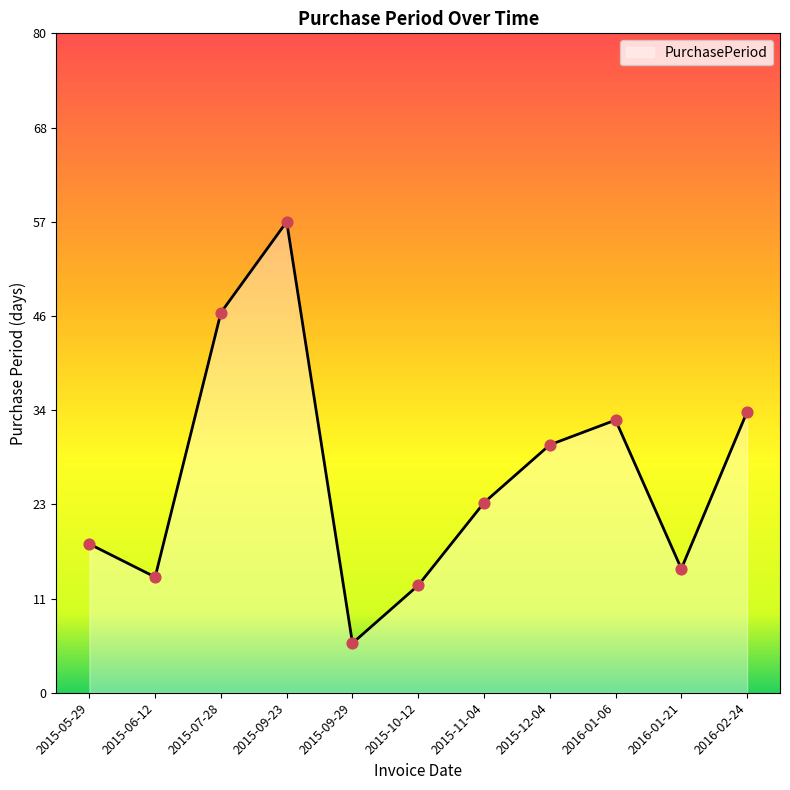

Approximately how many times larger is the value at 2016-01-21 compared to 2016-02-24?

0.4